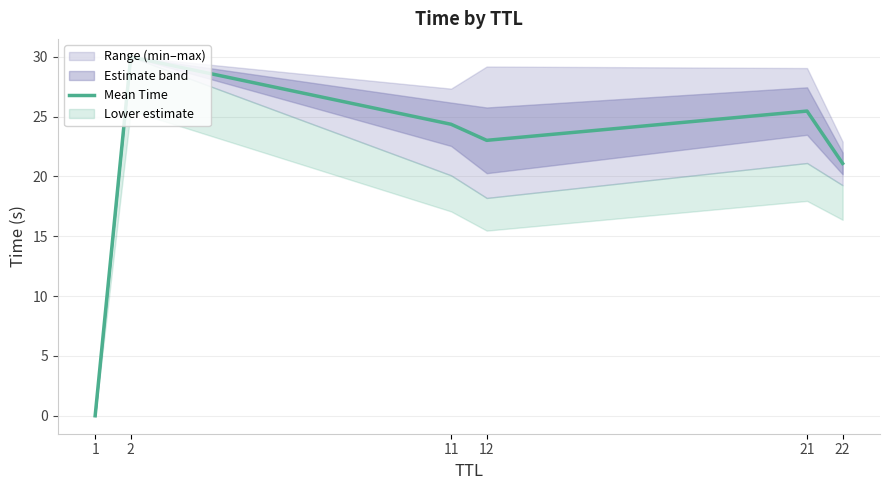

The value at 11 is 42.9. True or false?

False